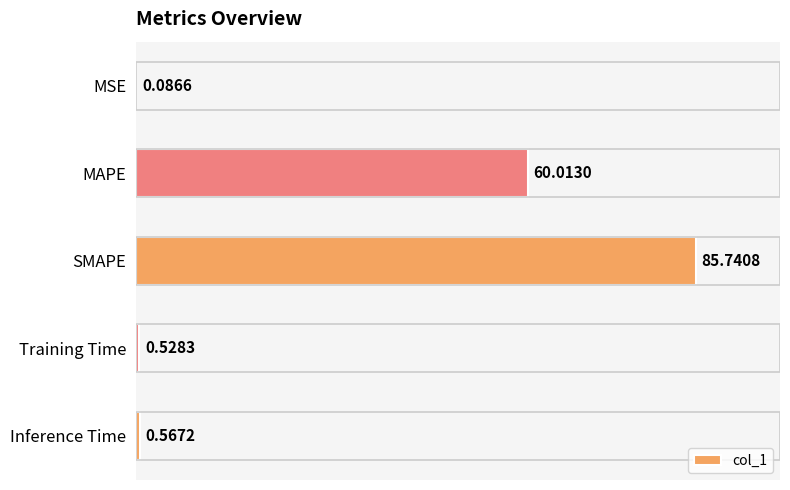

What is the sum of all values?

146.9